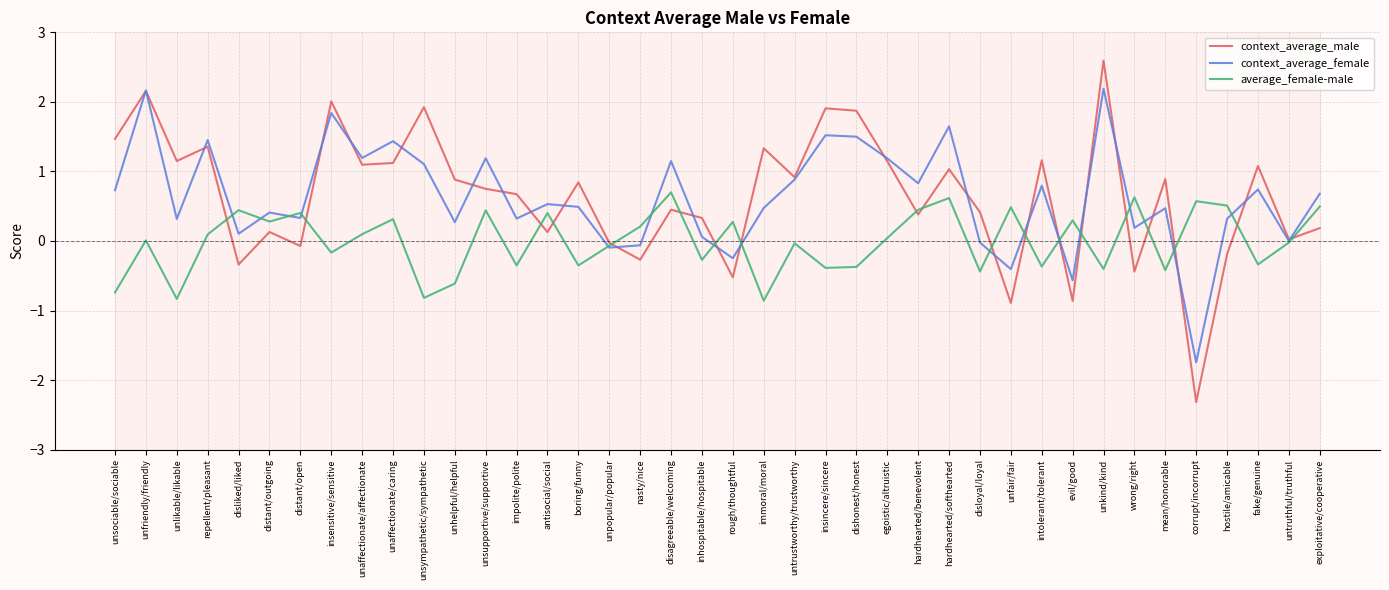

Which series ends up on top after the final intersection of context_average_male and context_average_female?

context_average_female